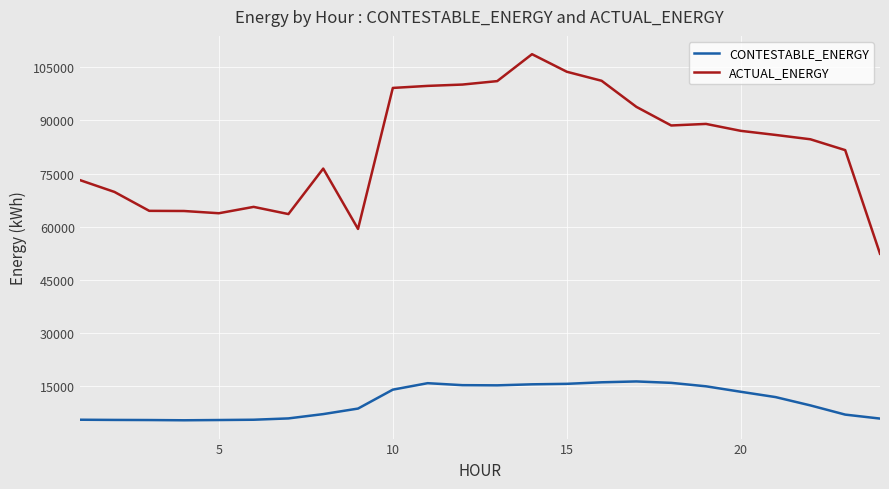

What is the lowest value of the ACTUAL_ENERGY series?

52348.0